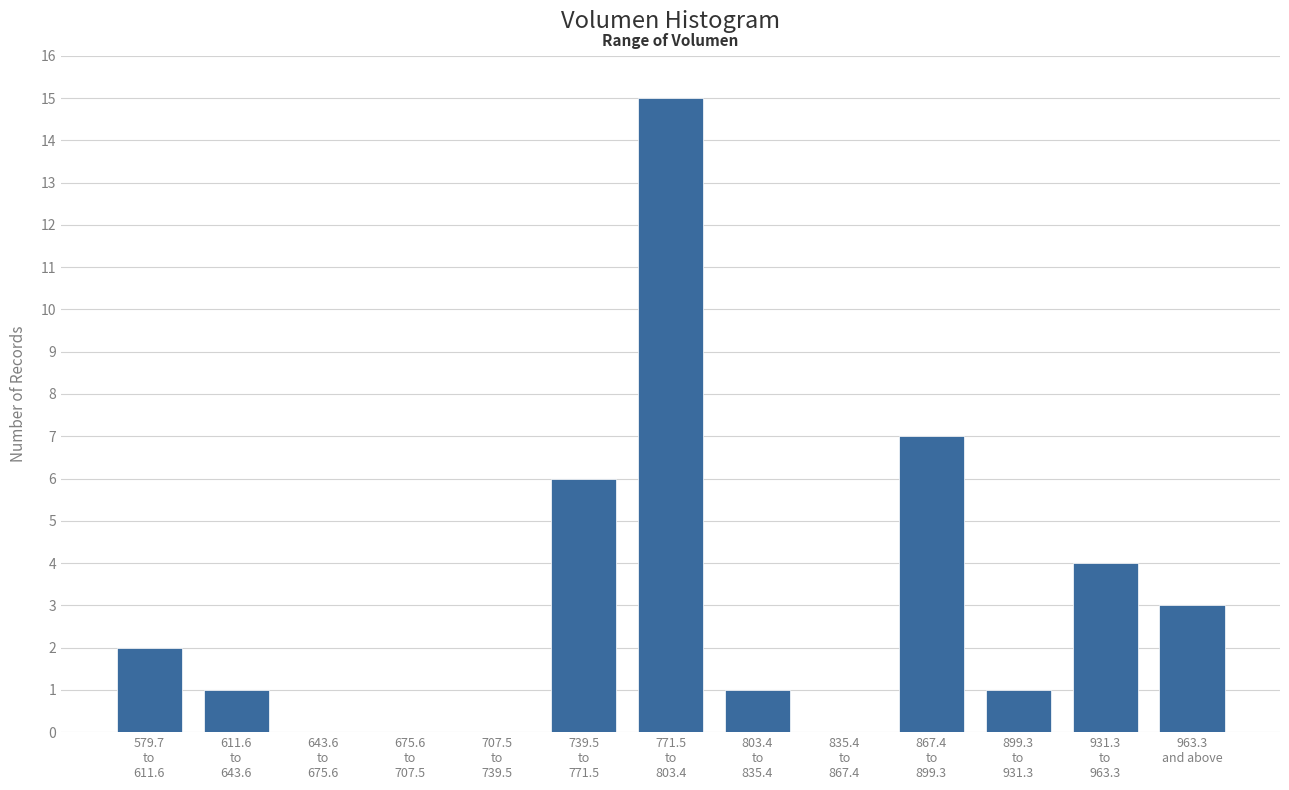

What is the greatest value displayed?

15